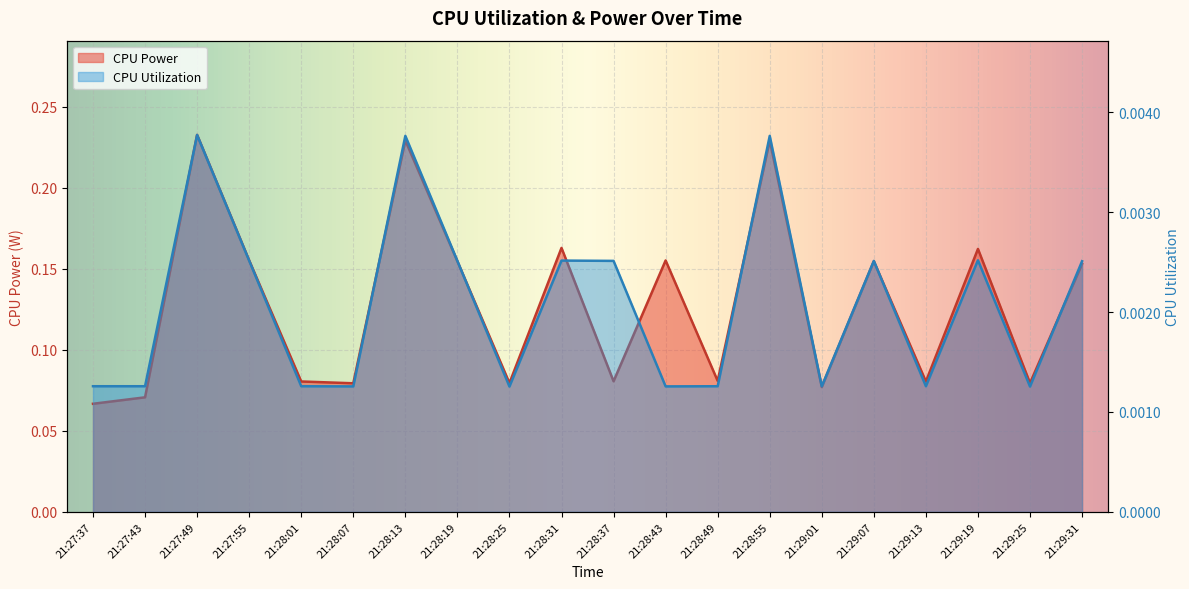

At which category does the chart reach its peak across all series?

21:27:49